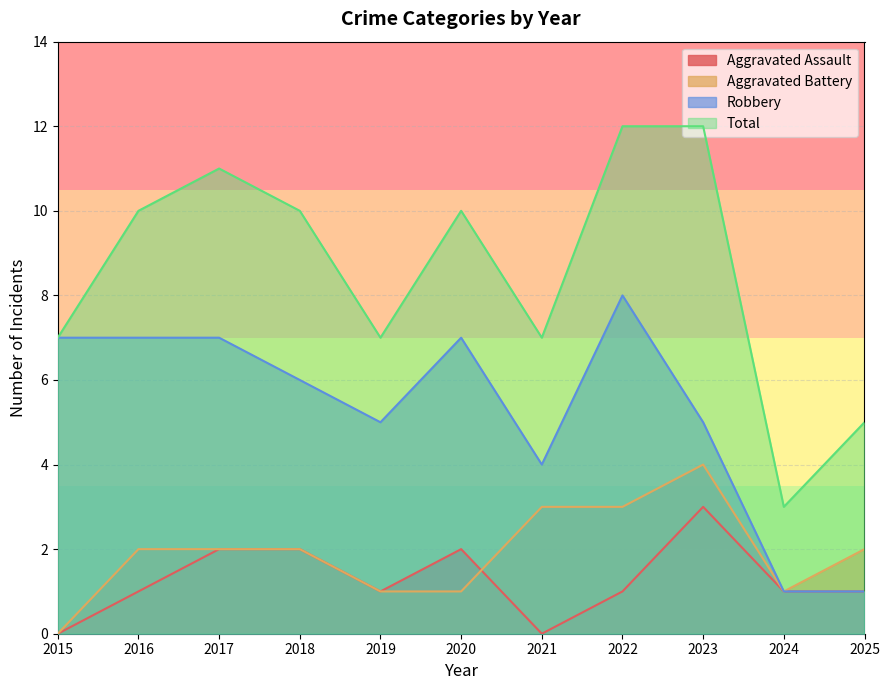

Count the Total values in the range 7 to 11.

7